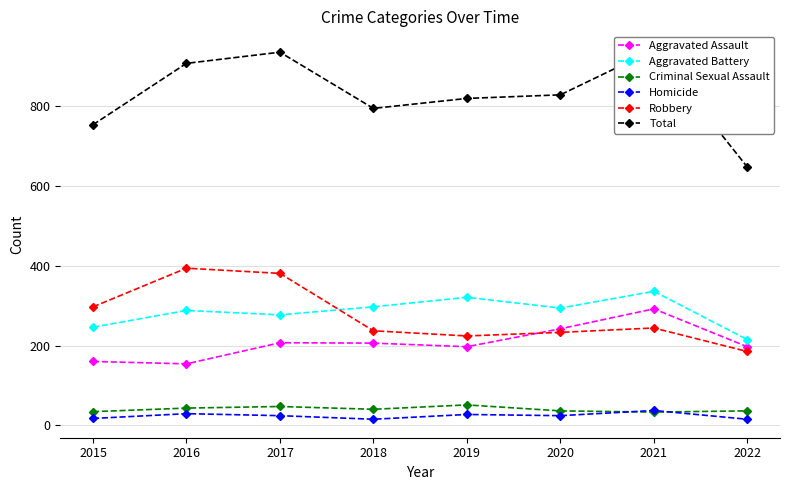

Between 2018 and 2019, which series saw the biggest shift?

Total